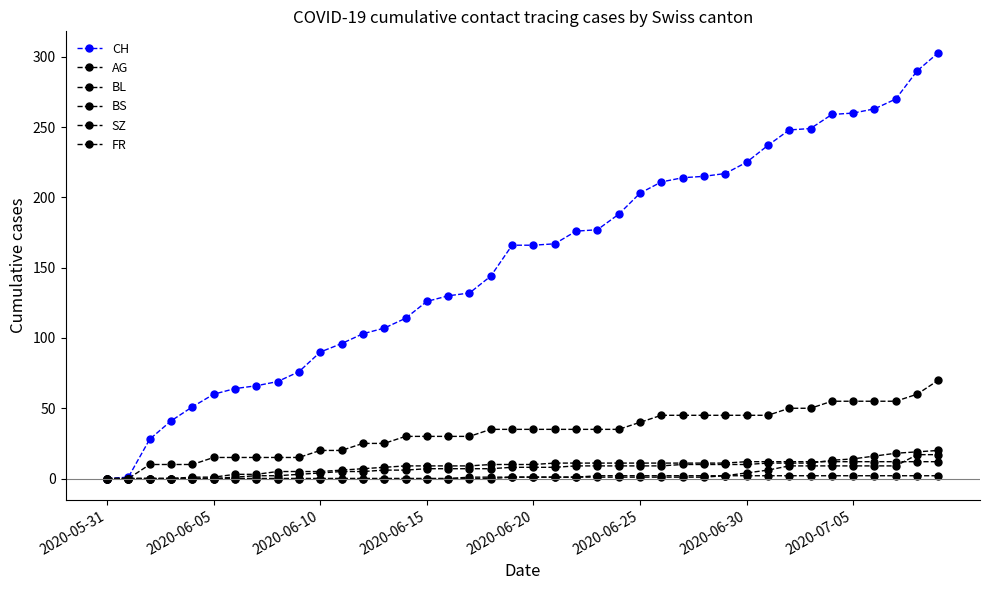

What is the difference between the maximum and second lowest values in the CH series?

302